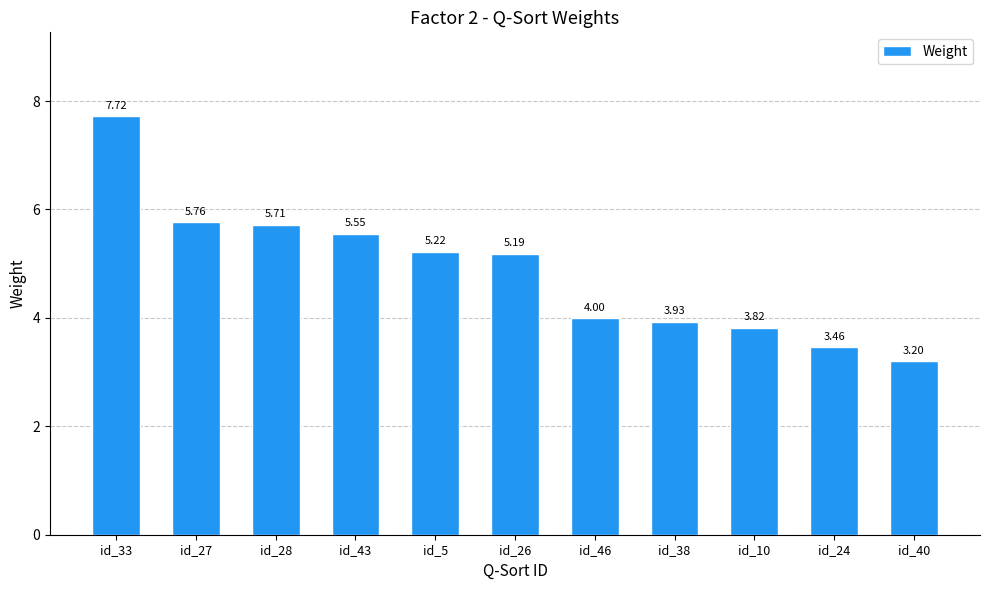

What is the ratio of the value at id_10 to the value at id_40?

1.2